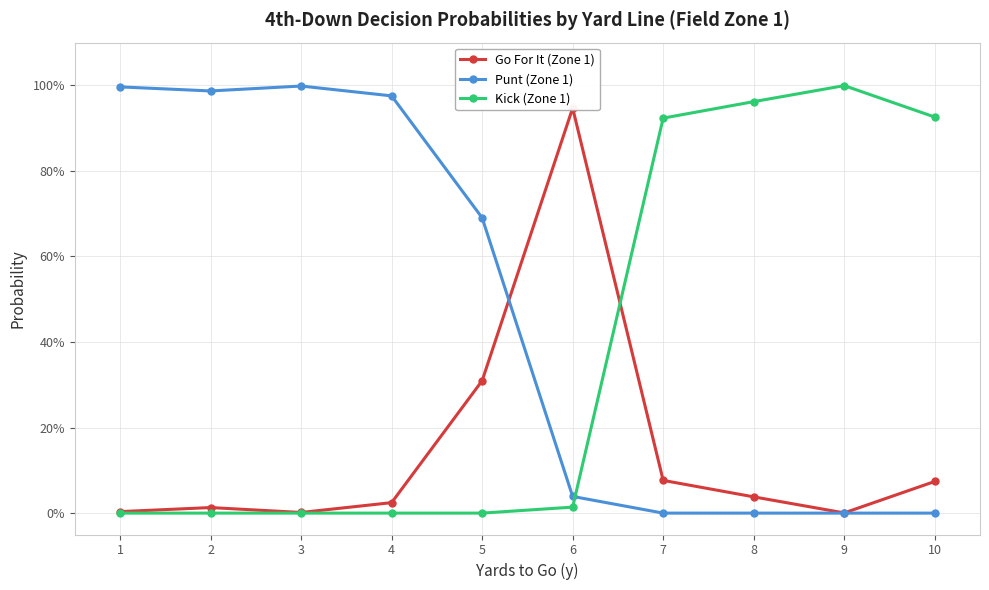

True or false: Punt (Zone 1) has a value of 1.0 at 1.

True